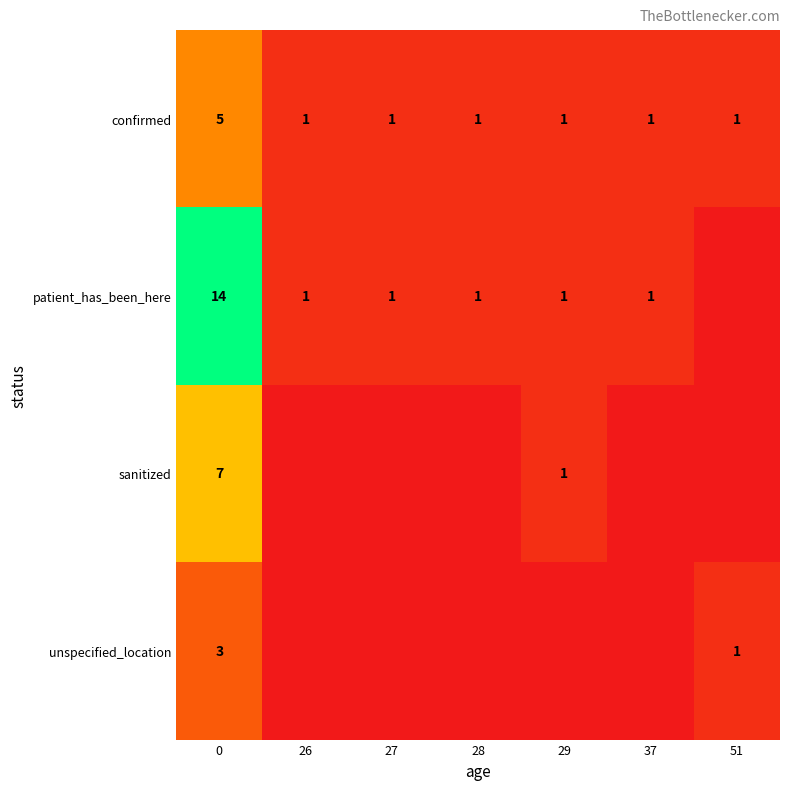

Which has a higher value, 28 or 51?

28